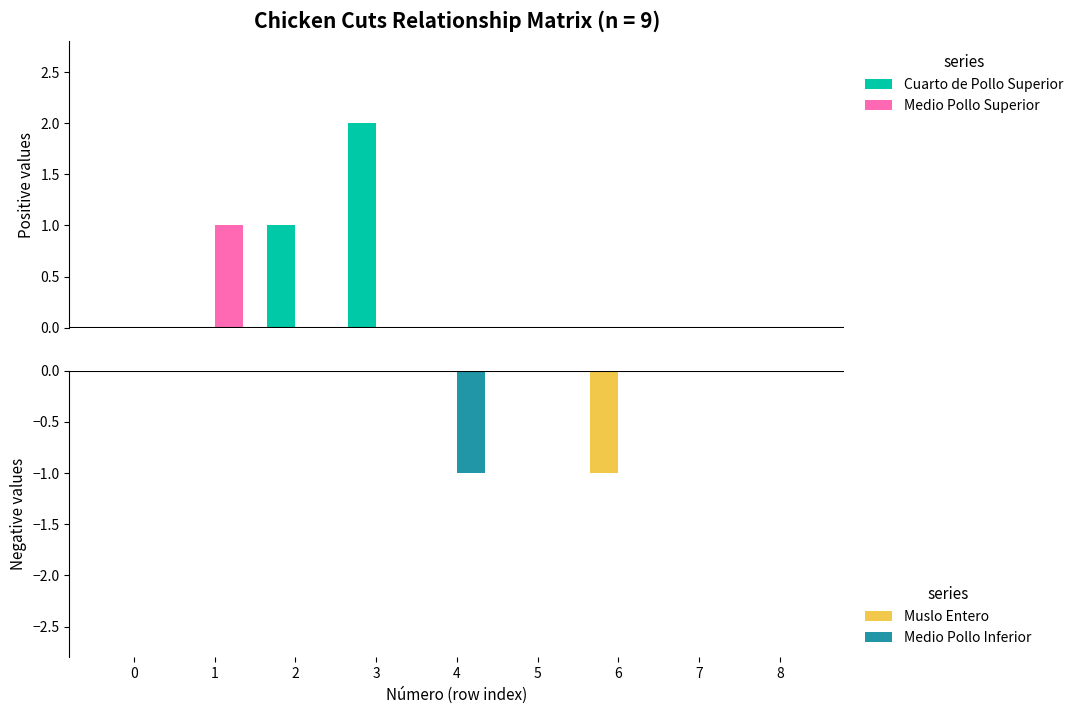

Reading right to left, list all the values displayed in this chart.

Cuarto de Pollo Superior: 0	0	0	0	0	2	1	0	0
Medio Pollo Superior: 0	0	0	0	0	0	0	1	0
Muslo Entero: 0	0	-1	0	0	0	0	0	0
Medio Pollo Inferior: 0	0	0	0	-1	0	0	0	0